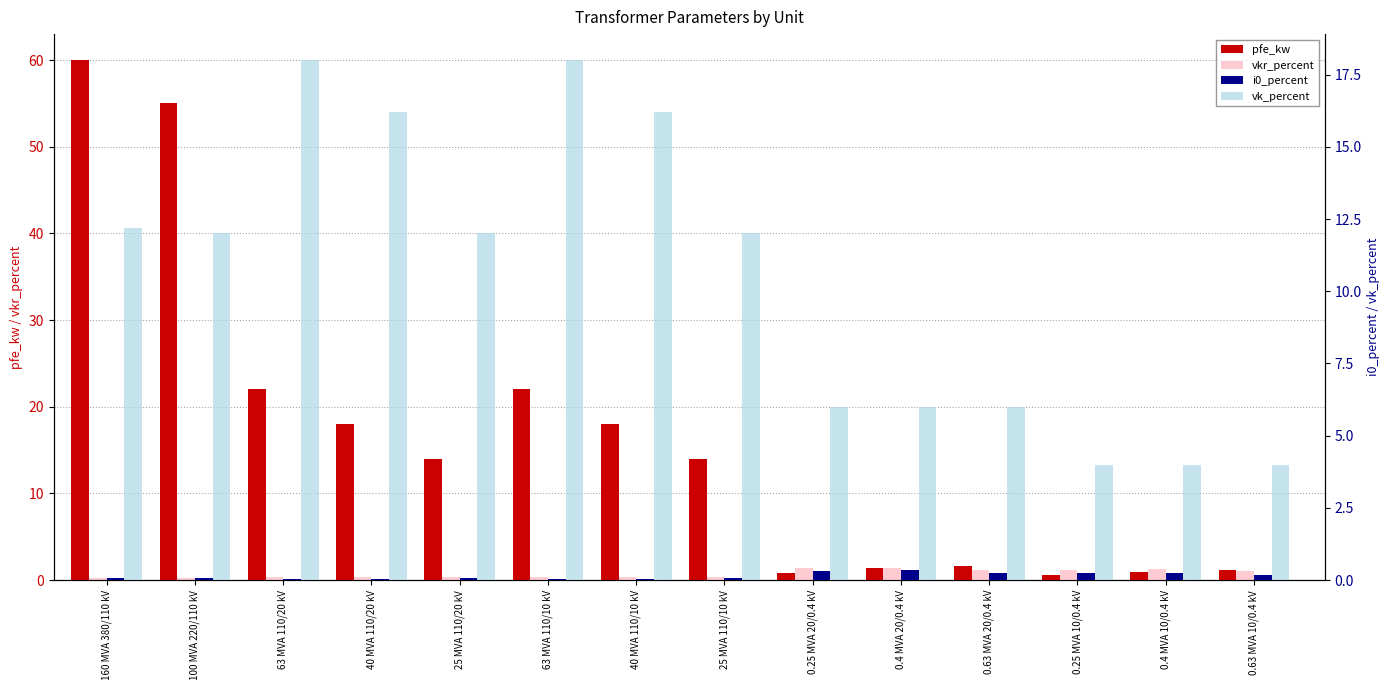

What position from the left is 0.4 MVA 10/0.4 kV?

13